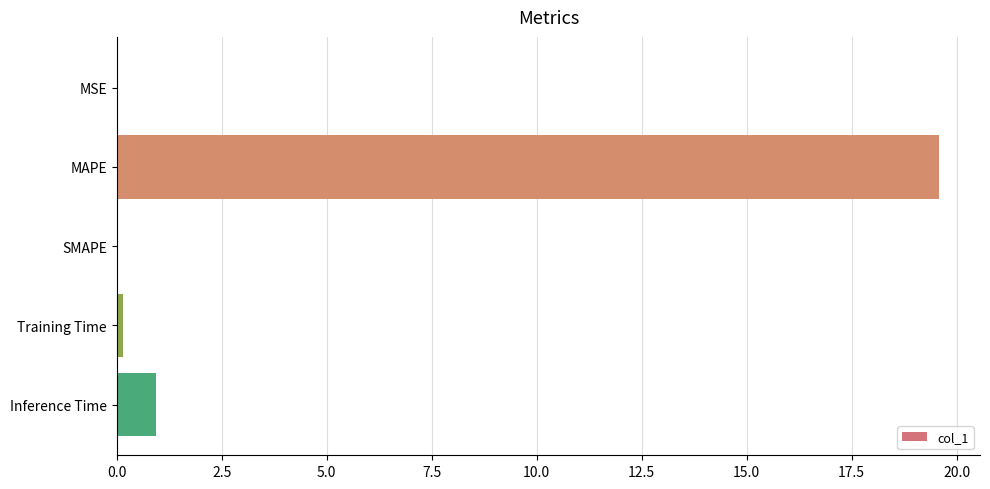

What is the greatest value displayed?

19.6